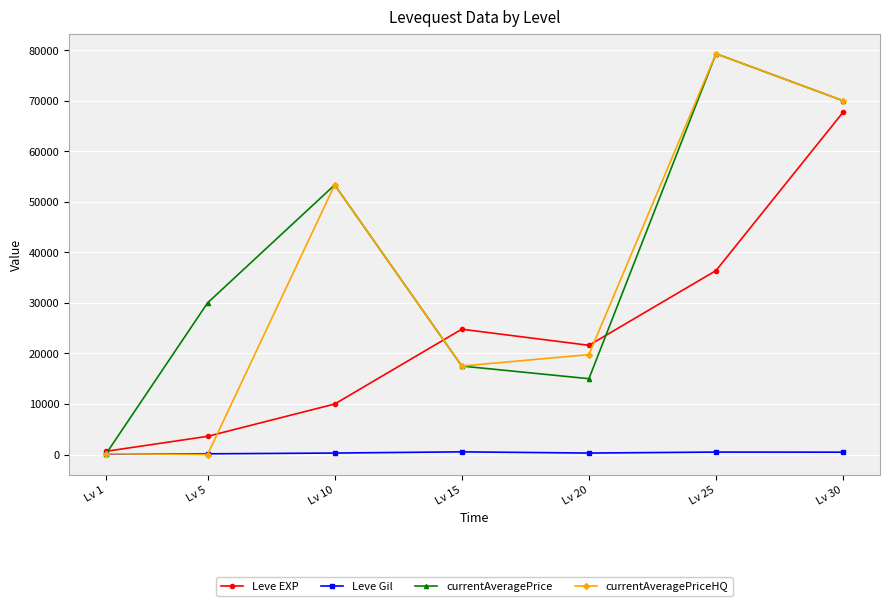

Is the value of Leve EXP at Lv 5 greater than the value of currentAveragePrice at Lv 30?

No